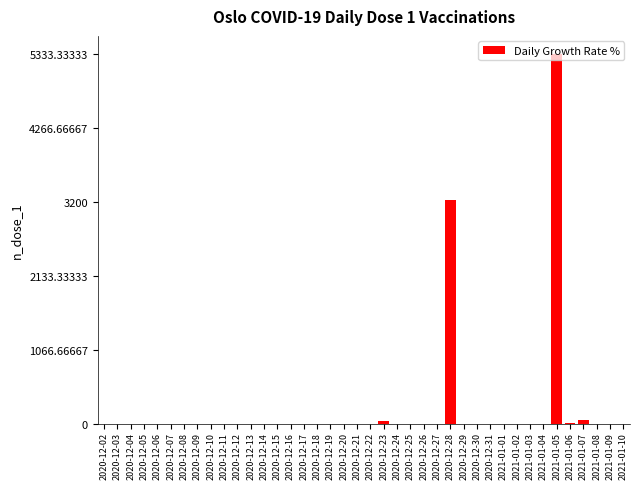

The value at 2020-12-22 is 0.0. True or false?

True